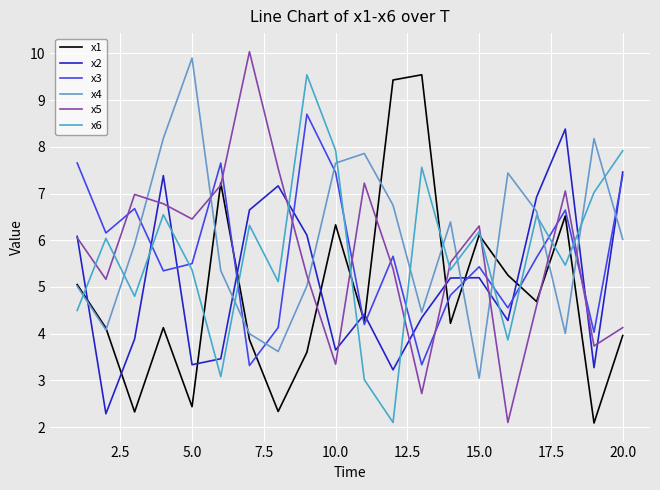

True or false: x6 and x3 intersect in this chart.

True